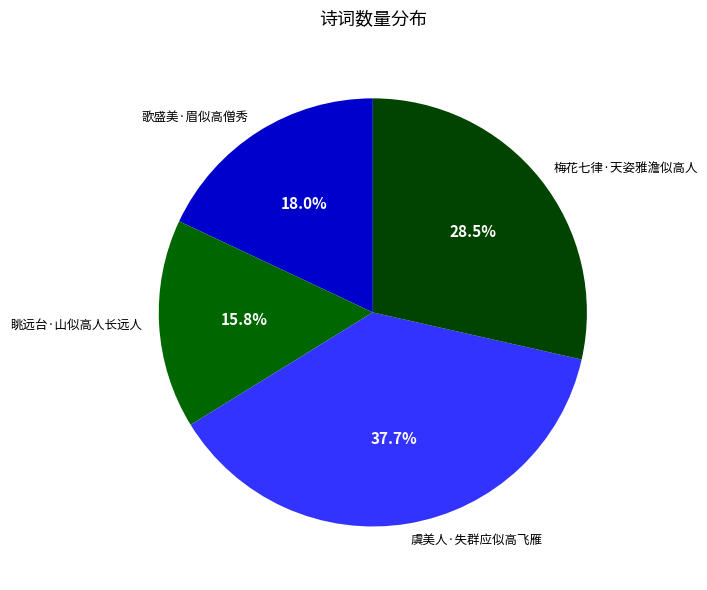

Is 虞美人·失群应似高飞雁 the majority of the pie?

No